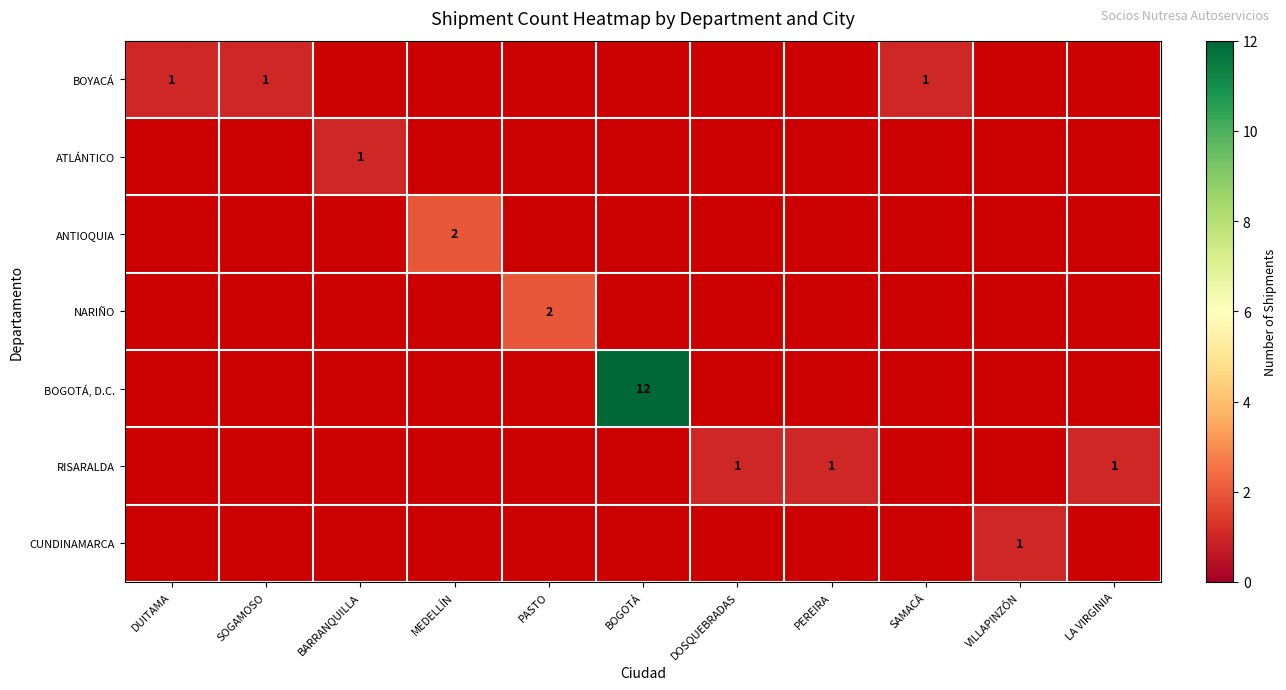

Is it true that NARIÑO equals 2 at PASTO?

True